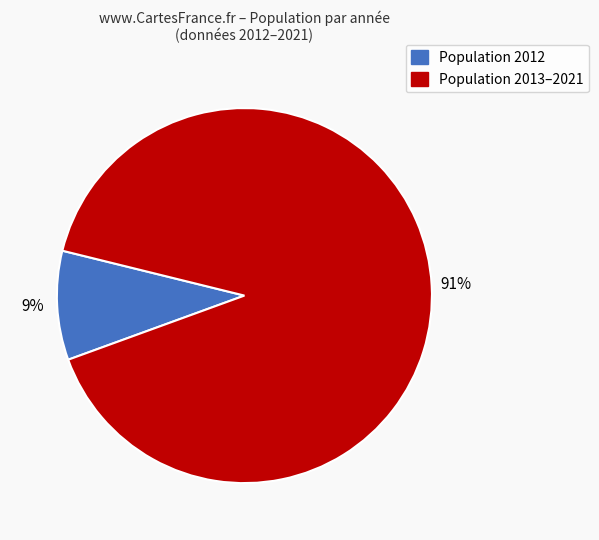

Is there any slice that represents more than half of the pie?

Yes